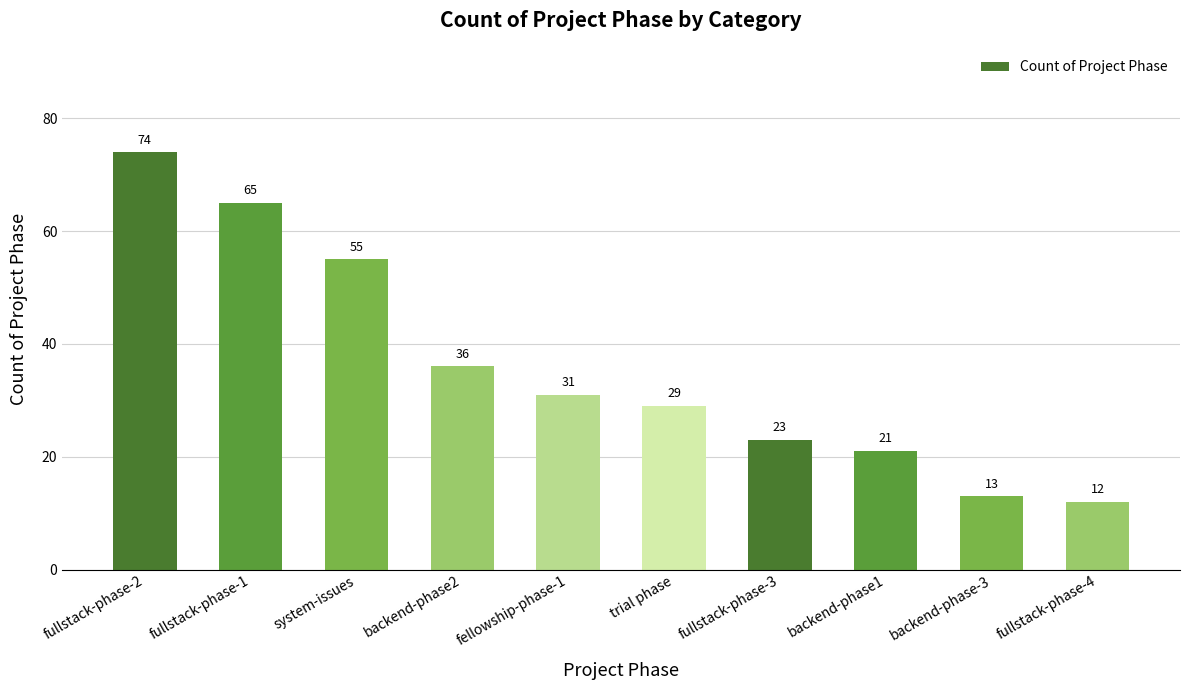

Reading left to right, what are all the values shown in this chart?

74	65	55	36	31	29	23	21	13	12